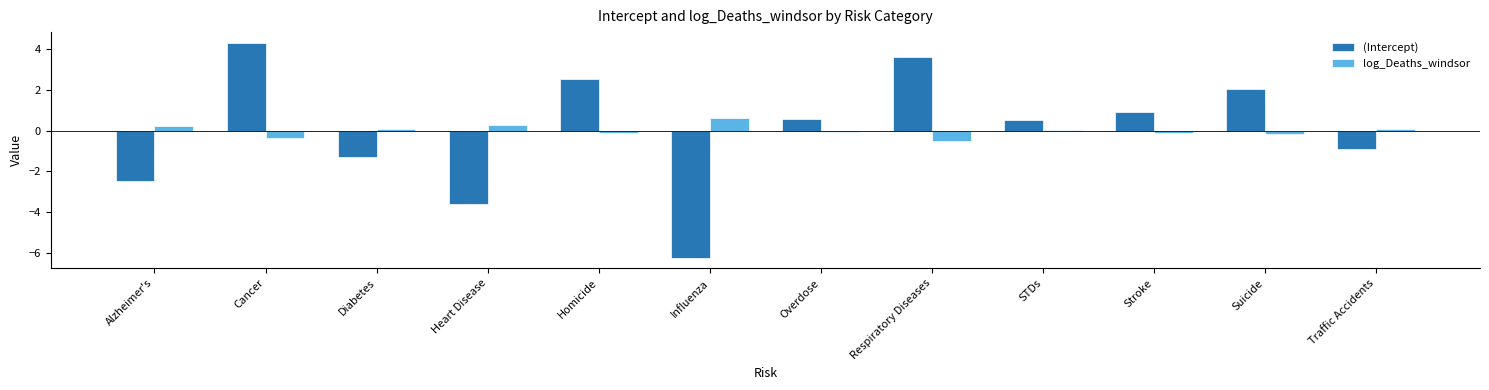

What is the label of the 4th bar from the left?

Heart Disease